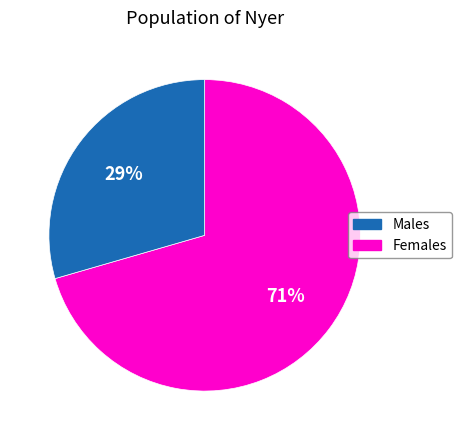

To the nearest percent, what is the average slice percentage?

50%